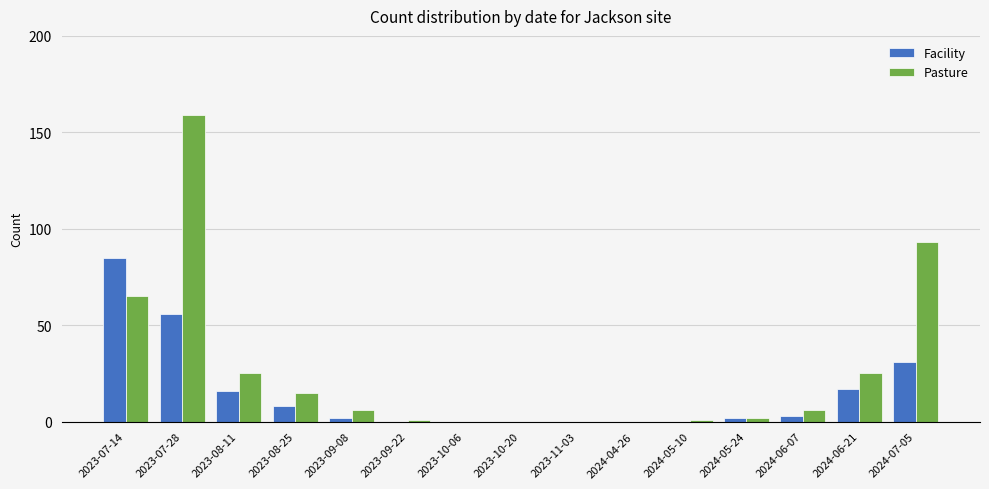

Where is Facility nearest to the value 42?

2024-07-05